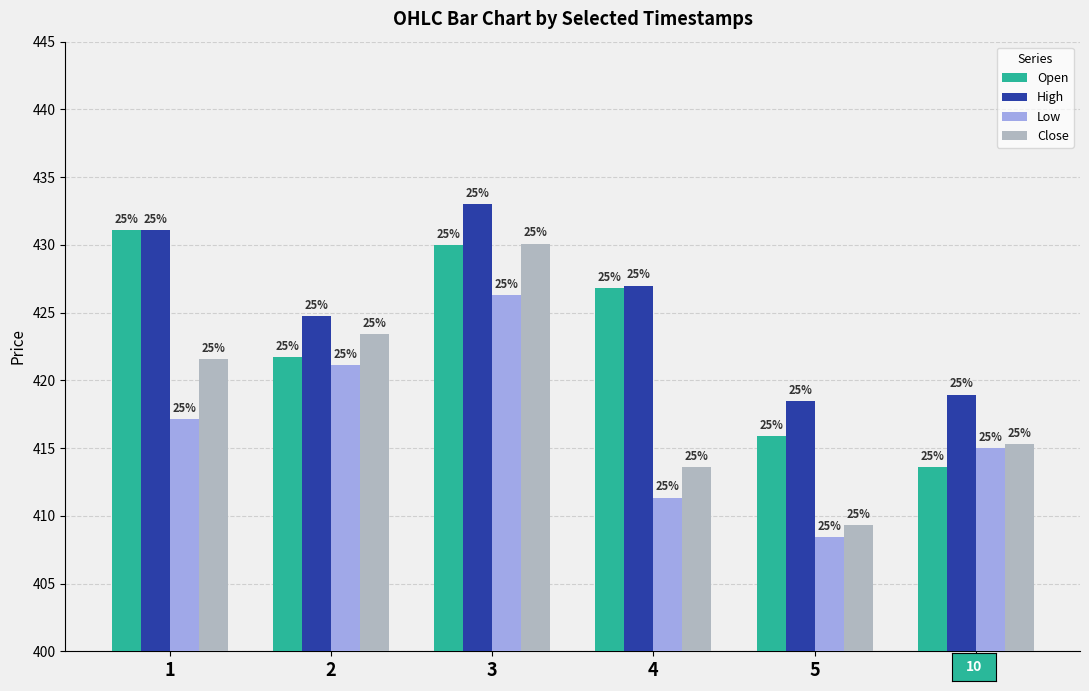

Are the bars horizontal?

No